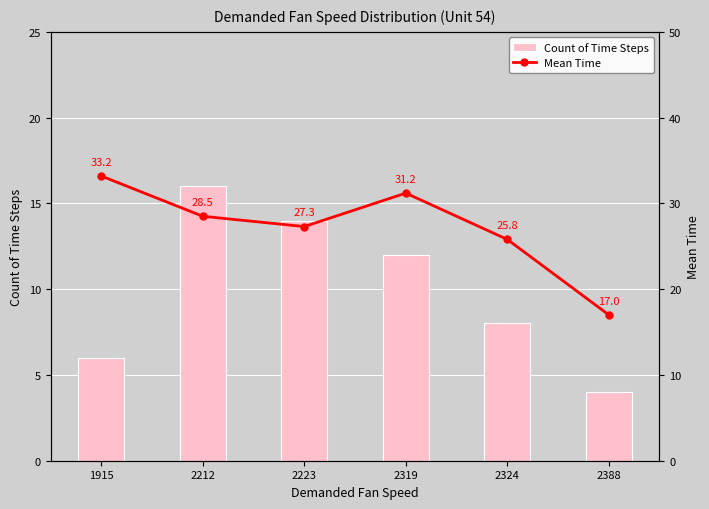

Reading left to right, list all the values displayed in this chart.

Count of Time Steps: 1915=6.0	2212=16.0	2223=14.0	2319=12.0	2324=8.0	2388=4.0
Mean Time: 1915=33.2	2212=28.5	2223=27.3	2319=31.2	2324=25.8	2388=17.0